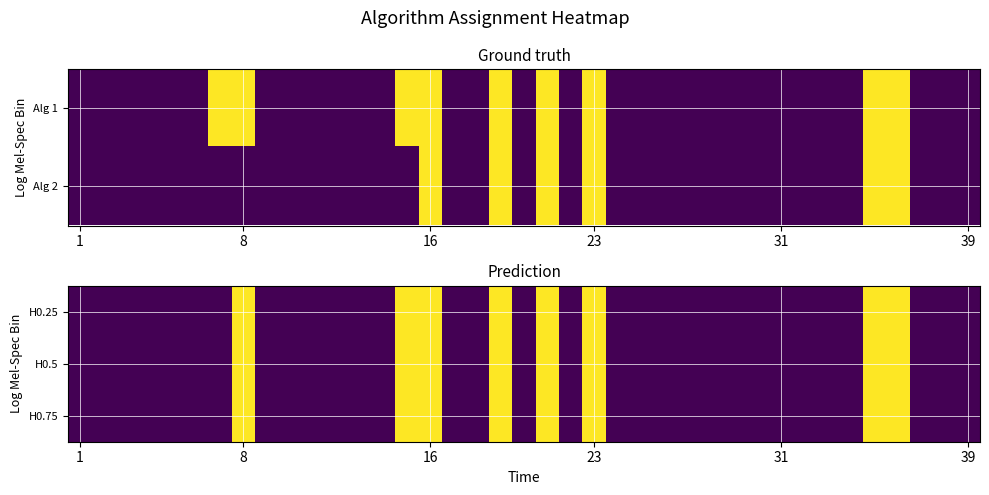

List the series in order of their peak value, highest first.

H0.25, H0.5, H0.75